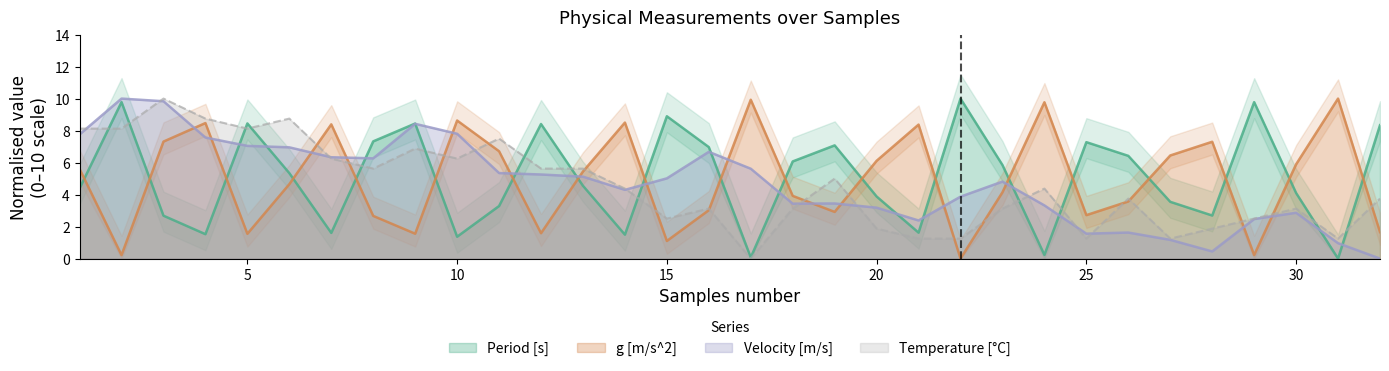

What is the difference between the maximum and minimum values in the Temperature [C] series?

10.0